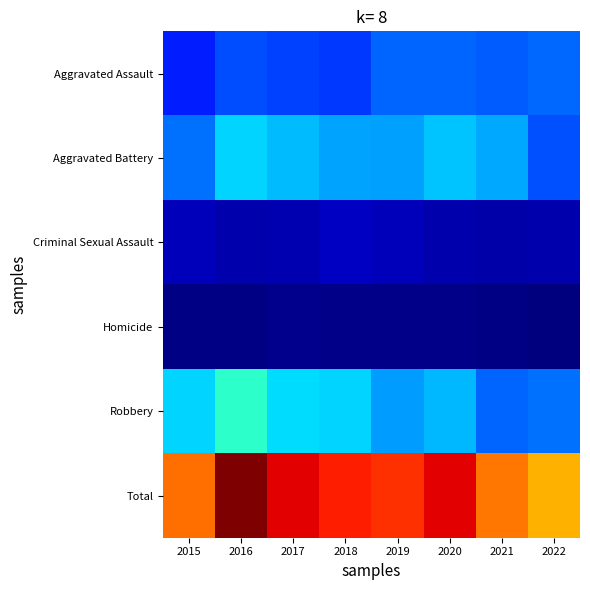

At 2015, list the series in order from largest to smallest.

Total, Robbery, Aggravated Battery, Aggravated Assault, Criminal Sexual Assault, Homicide